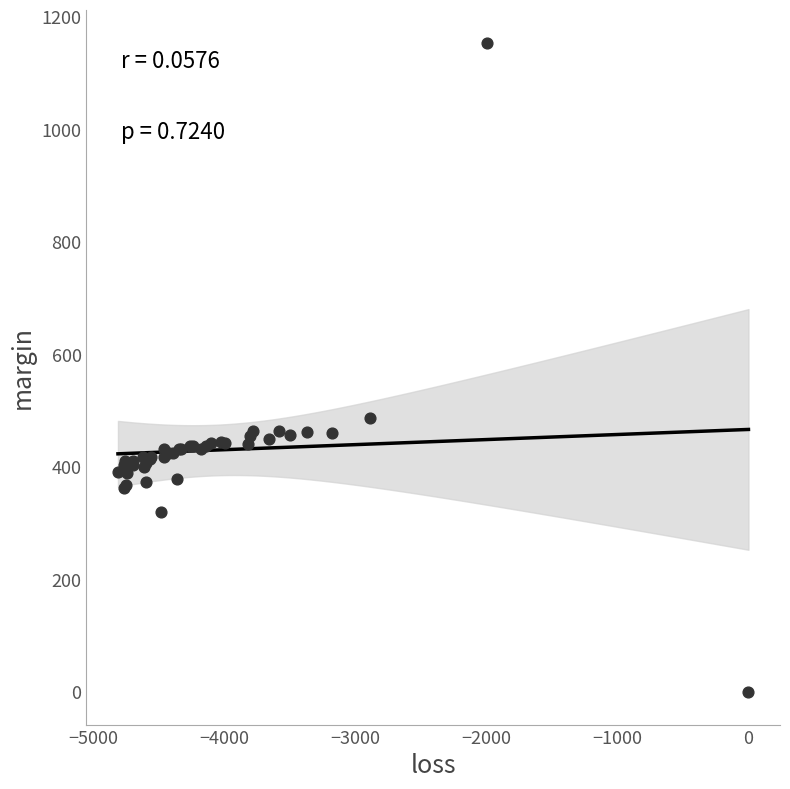

What Y value in the scatter plot is closest to 576?

487.7